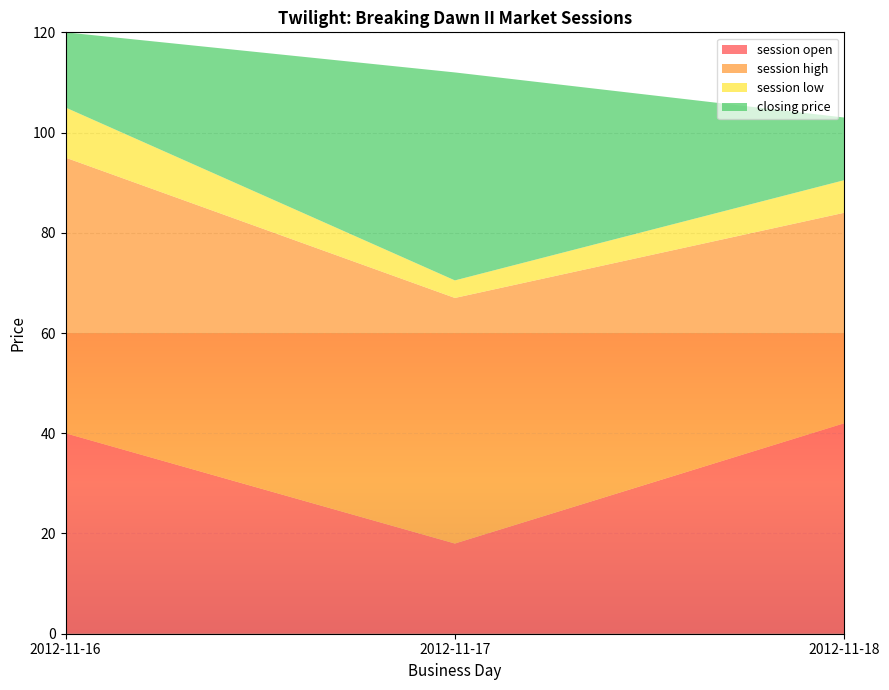

Reading right to left, extract all data points from this chart.

session open: 42.0	18.0	40.0
session high: 42.0	49.0	55.0
session low: 6.5	3.5	10.0
closing price: 12.5	41.5	15.0